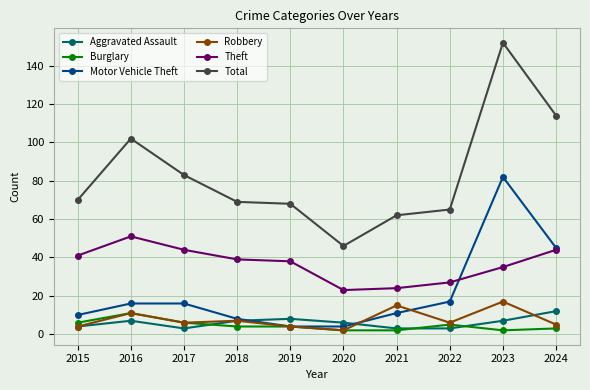

How many times do Motor Vehicle Theft and Aggravated Assault cross each other?

2